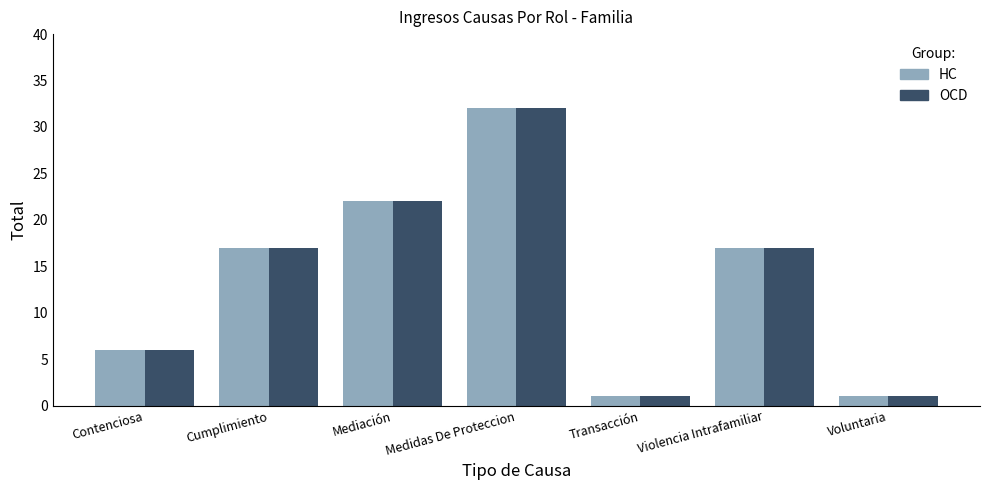

At how many categories does at least one series exceed 8?

4